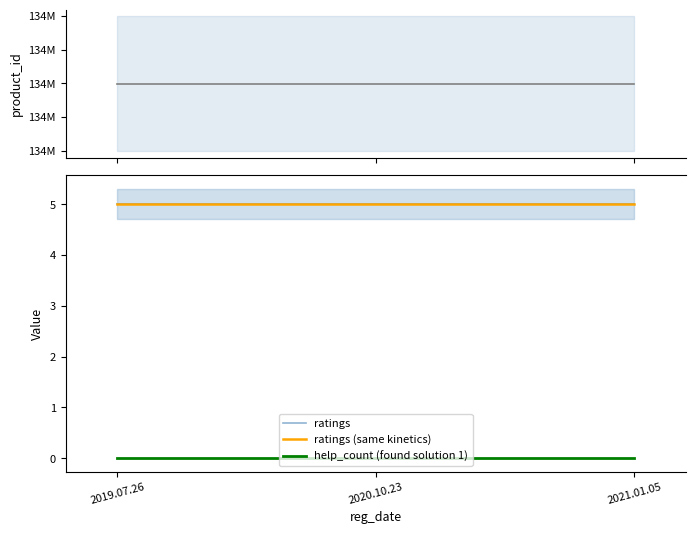

Between 2019.07.26 and 2021.01.05, which series saw the biggest shift?

product_id